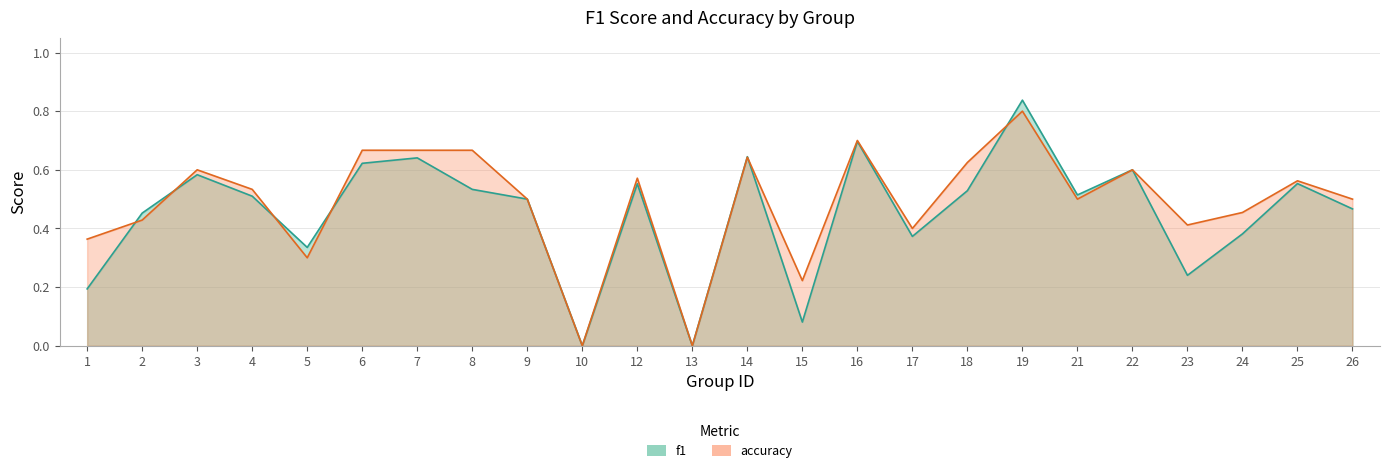

At which label is accuracy closest to 0?

10